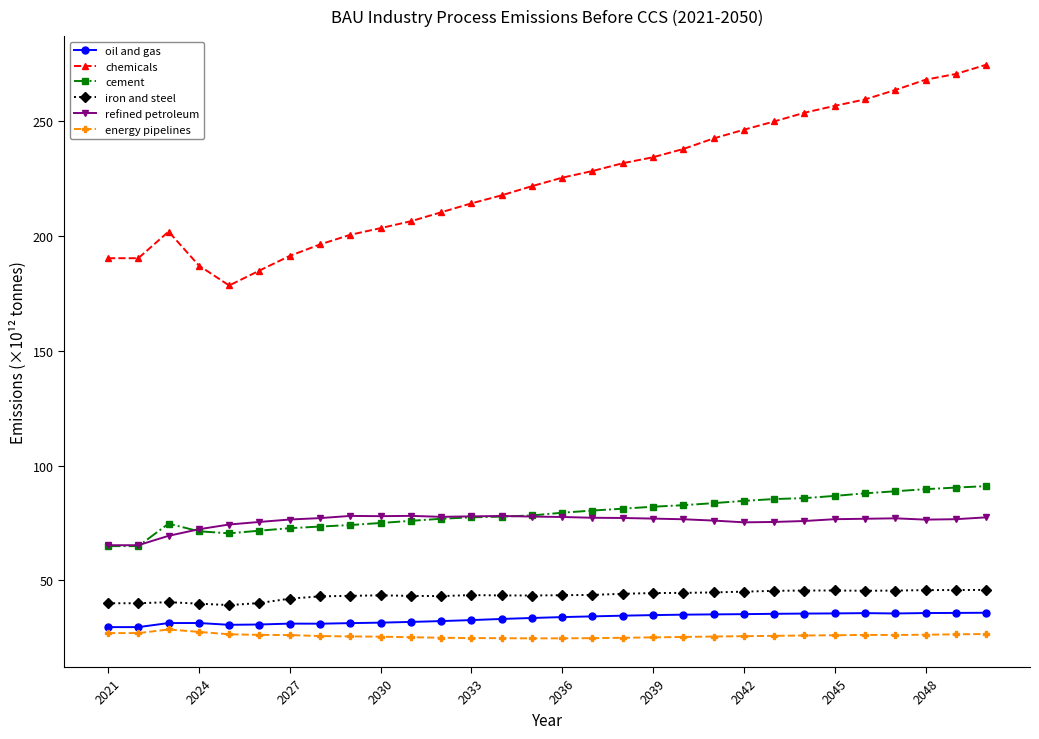

True or false: energy pipelines and oil and gas cross at least once.

False